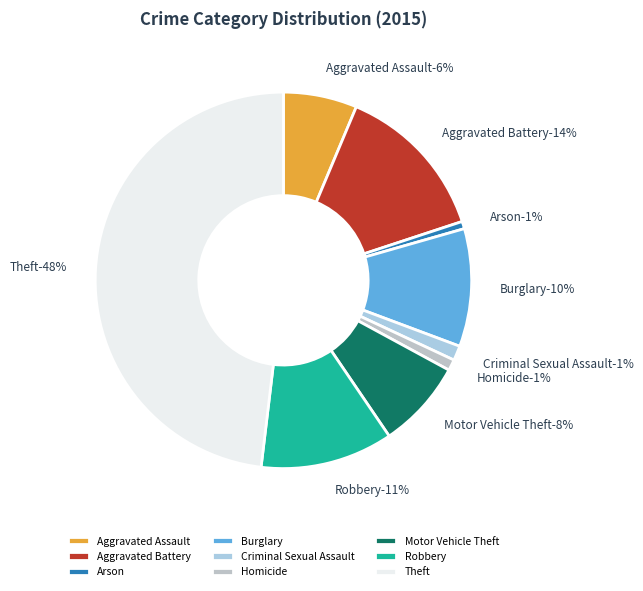

Approximately how many times larger is the value at Aggravated Battery compared to Homicide?

14.3